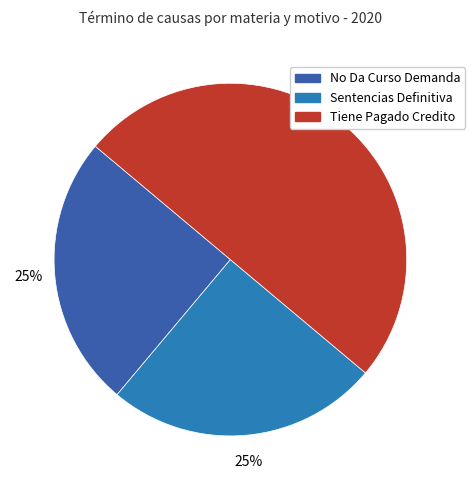

To the nearest percent, what portion does Tiene Pagado Credito represent?

50%